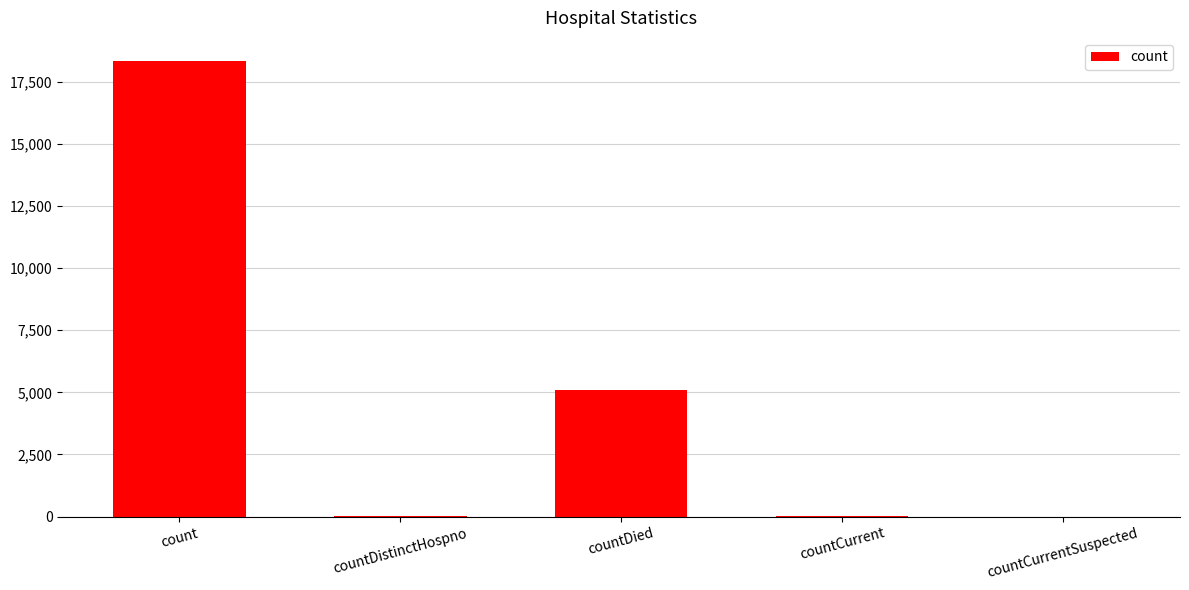

How many categories are shown in the chart?

5